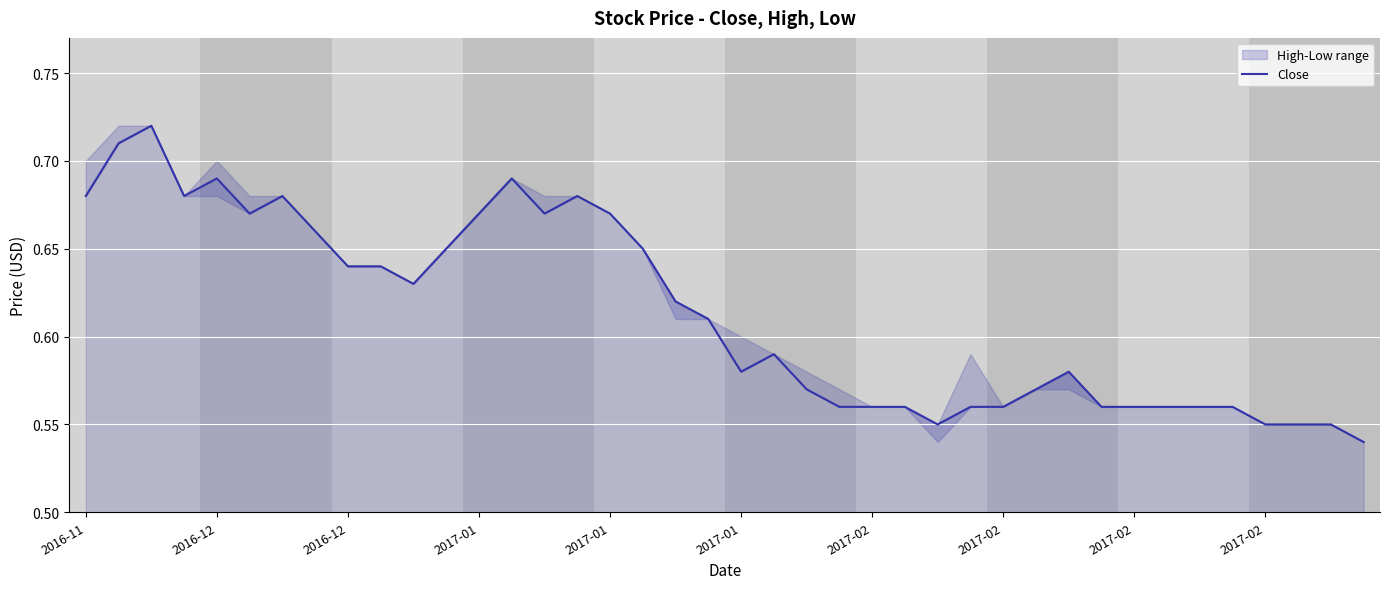

List the labels in order of value, smallest first.

39, 26, 36, 37, 38, 23, 24, 25, 27, 28, 31, 32, 33, 34, 35, 22, 29, 20, 30, 21, 19, 18, 10, 2017-02, 2017-02, 11, 17, 2017-02, 2017-01, 12, 14, 16, 2016-11, 2017-01, 2017-02, 15, 2017-01, 13, 2016-12, 2016-12